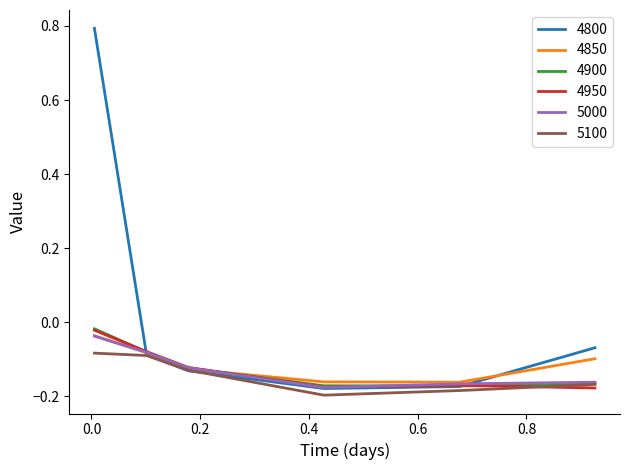

Which series has the widest spread of values?

4800